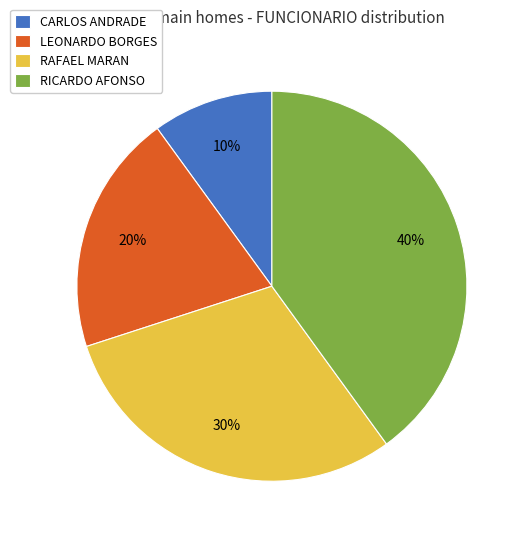

Is CARLOS ANDRADE the majority of the pie?

No